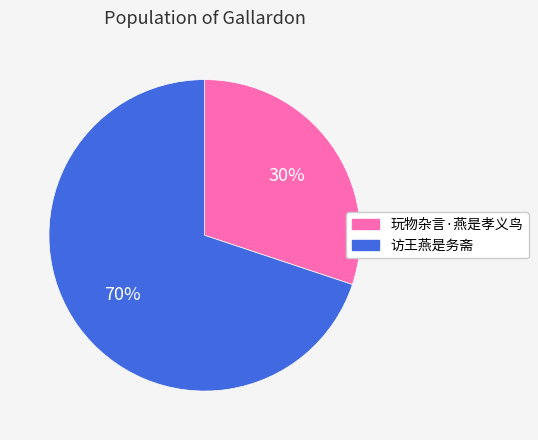

Do 玩物杂言·燕是孝义鸟 and 访王燕是务斋 together represent more than half of the pie?

Yes